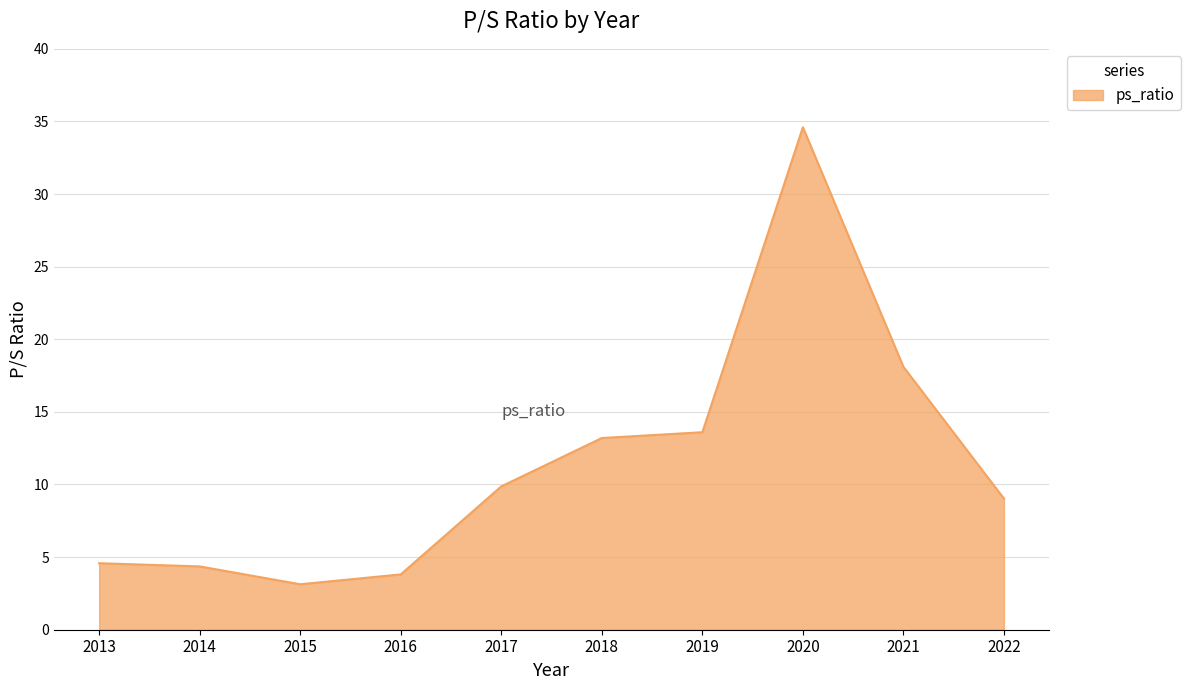

True or false: the data shows 4.6 at 2013.

True